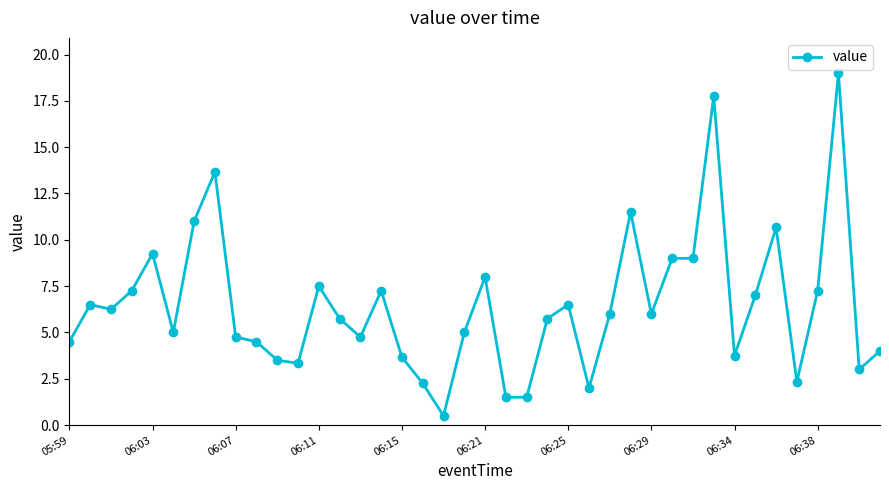

What is the maximum value shown in the chart?

19.0